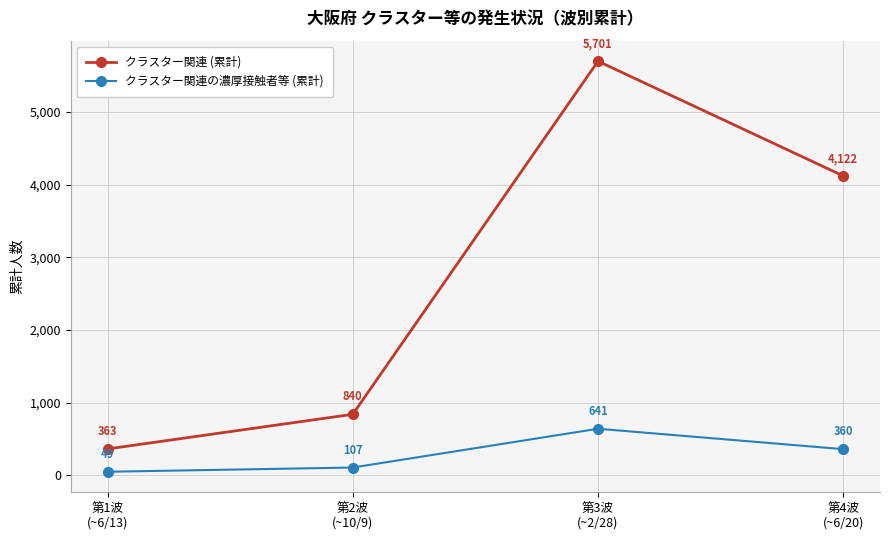

Which series has the widest spread of values?

クラスター関連 (累計)